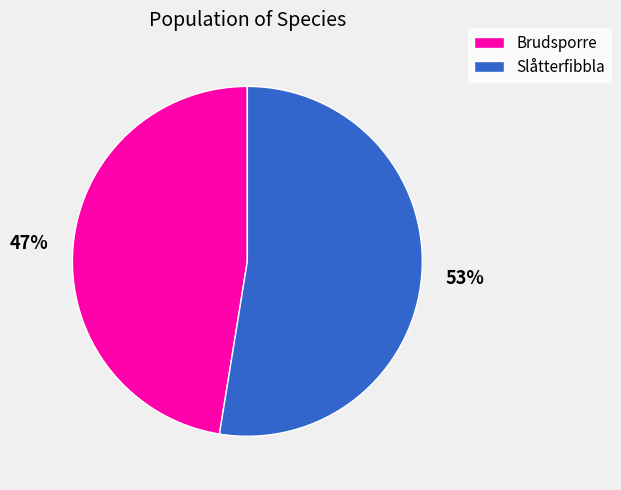

How many slices are in this pie chart?

2